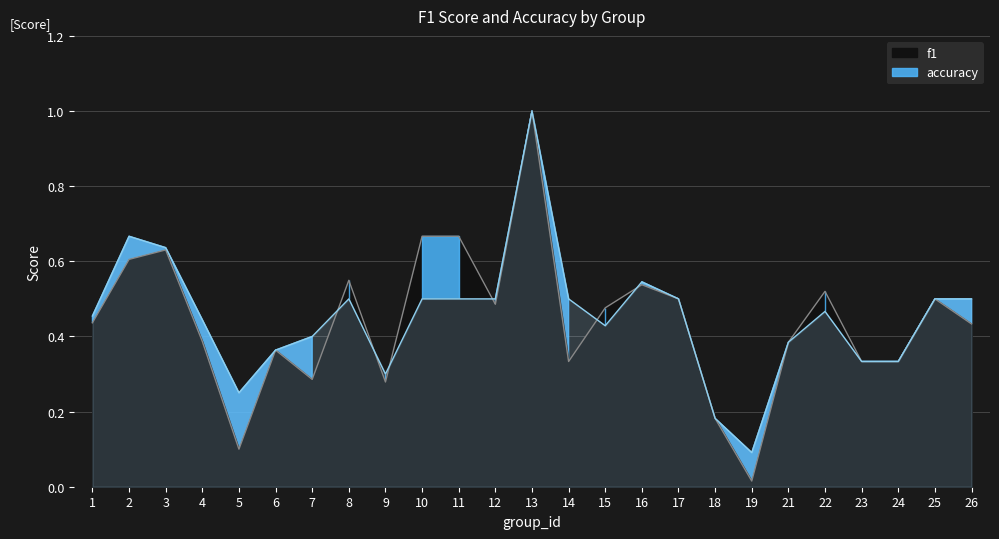

Reading left to right, list all the values displayed in this chart.

f1: 1=0.4	2=0.6	3=0.6	4=0.4	5=0.1	6=0.4	7=0.3	8=0.5	9=0.3	10=0.7	11=0.7	12=0.5	13=1.0	14=0.3	15=0.5	16=0.5	17=0.5	18=0.2	19=0.0	21=0.4	22=0.5	23=0.3	24=0.3	25=0.5	26=0.4
accuracy: 1=0.5	2=0.7	3=0.6	4=0.4	5=0.2	6=0.4	7=0.4	8=0.5	9=0.3	10=0.5	11=0.5	12=0.5	13=1.0	14=0.5	15=0.4	16=0.5	17=0.5	18=0.2	19=0.1	21=0.4	22=0.5	23=0.3	24=0.3	25=0.5	26=0.5